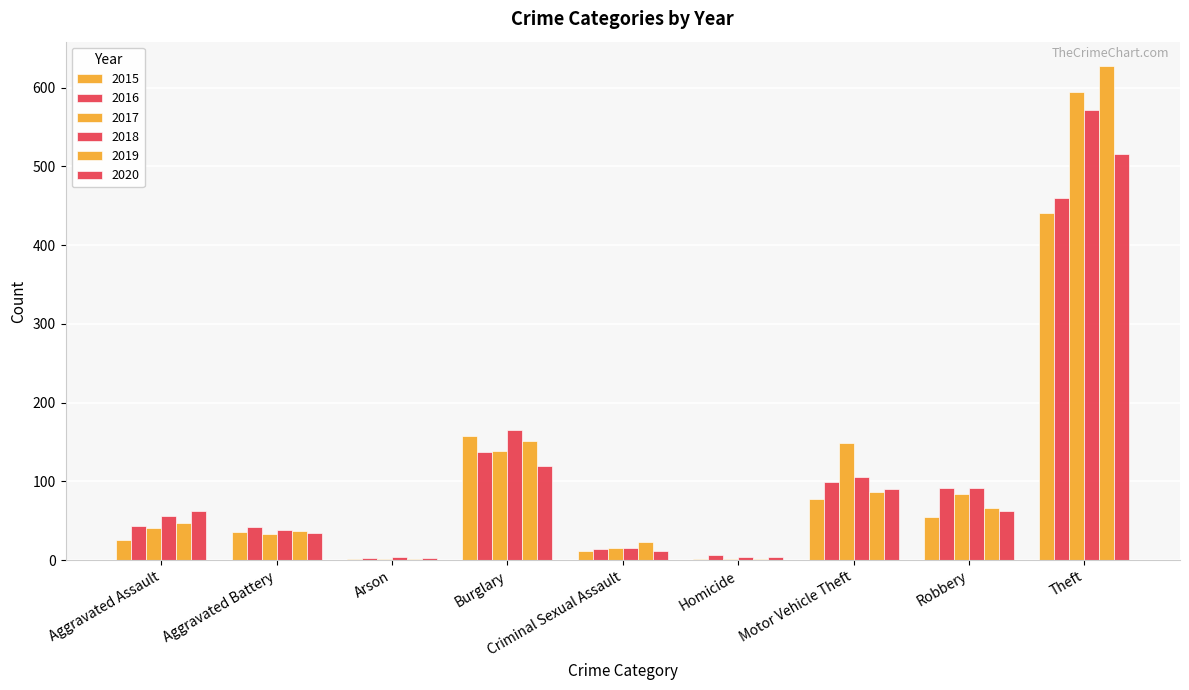

How many data points does each series have?

9